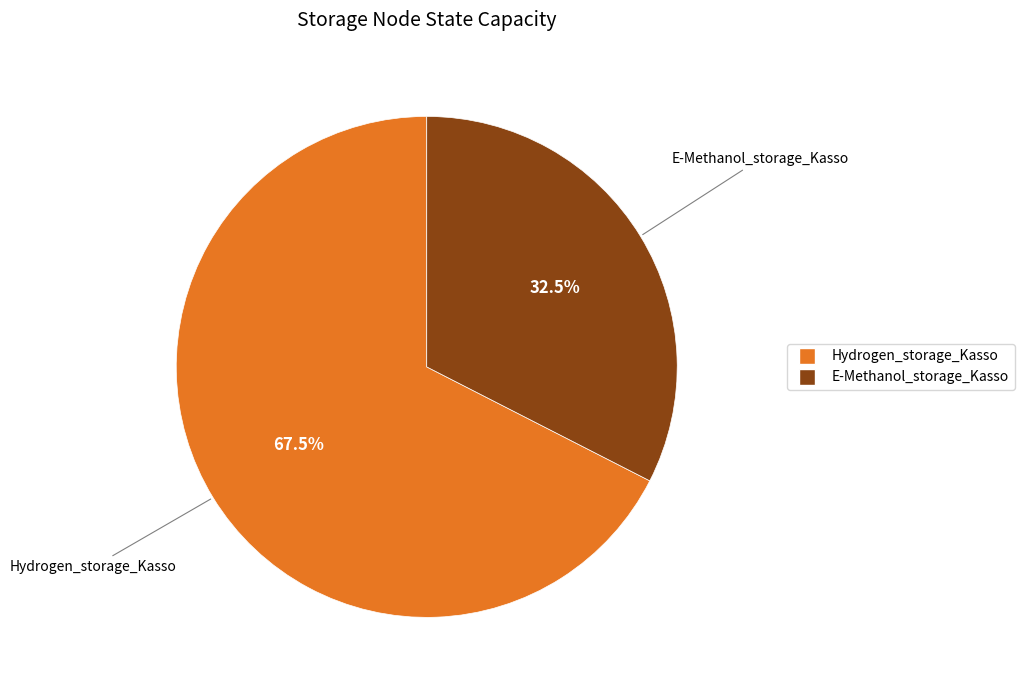

Combined, do Hydrogen_storage_Kasso and E-Methanol_storage_Kasso account for over 50%?

Yes